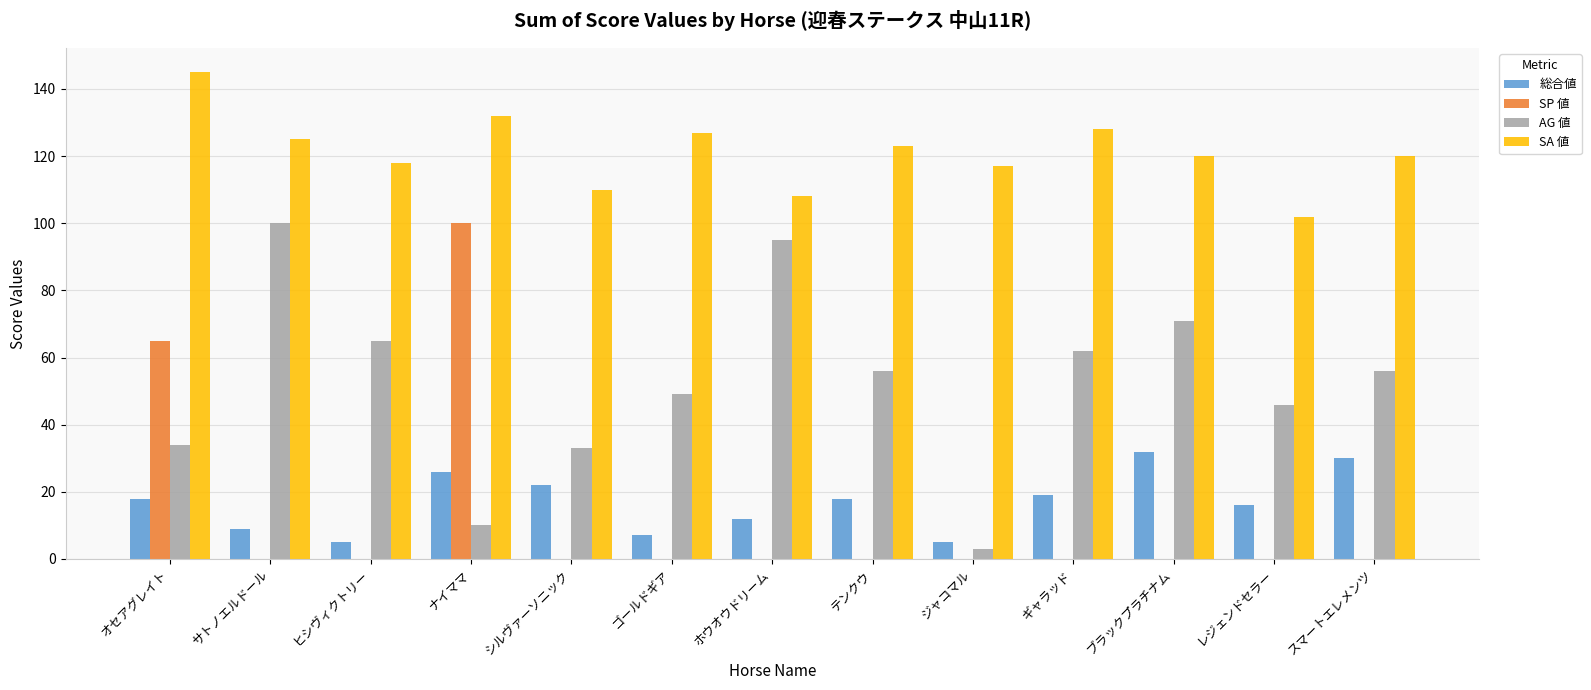

Which series has the widest spread of values?

SP 値